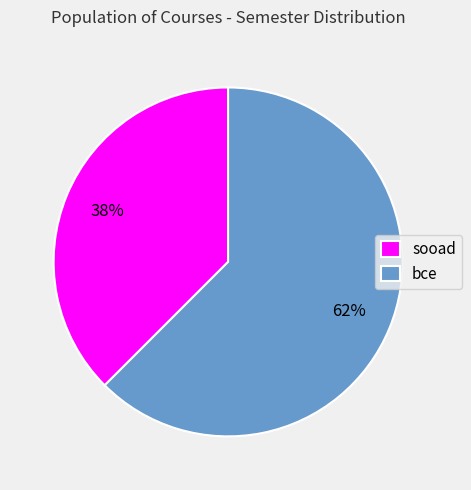

Between sooad and bce, which is larger?

bce